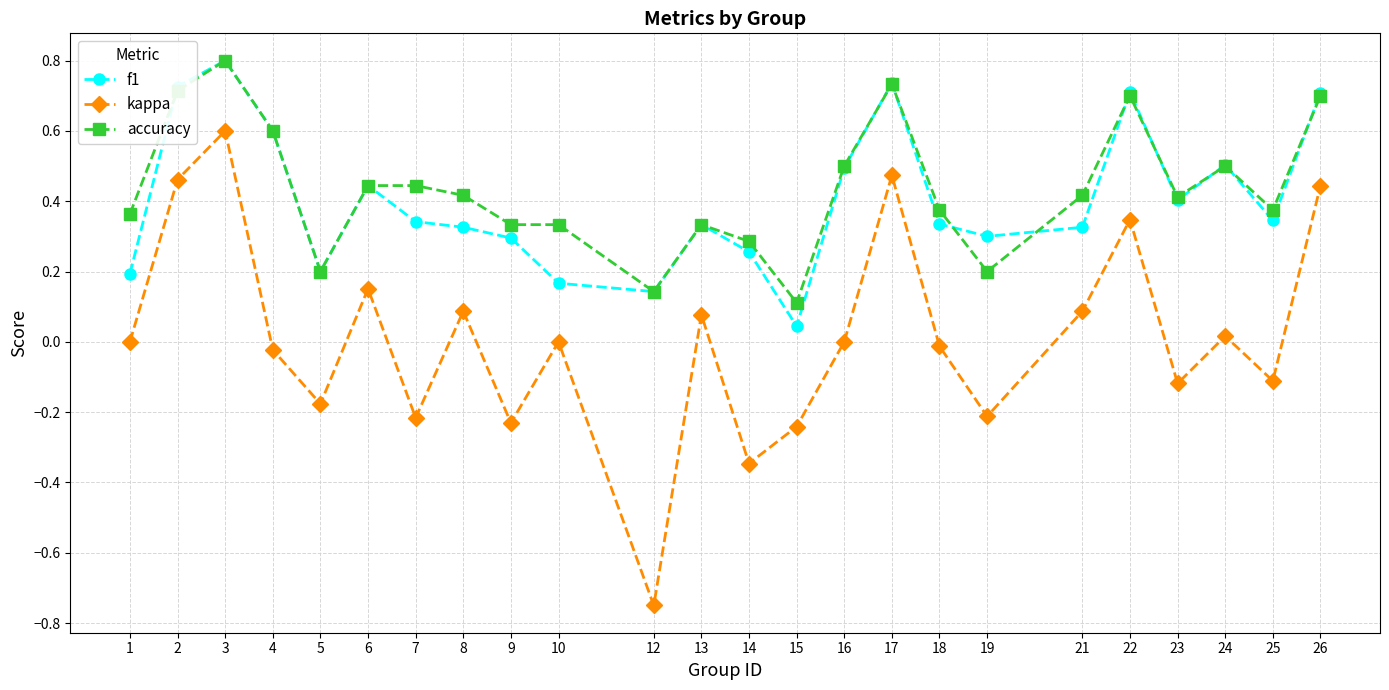

The value of kappa at 24 is 0.0. True or false?

True